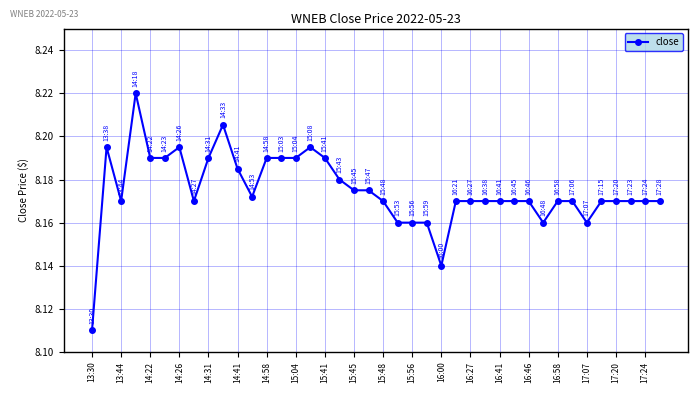

What is the sum of all values?

327.0